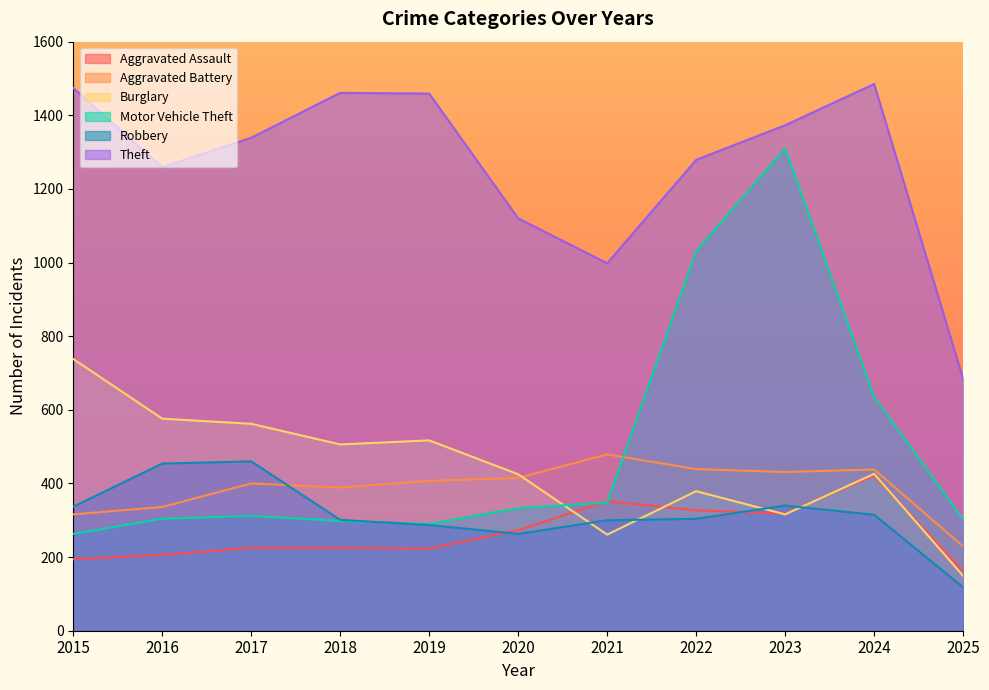

Which series ends up on top after the final intersection of Burglary and Robbery?

Burglary